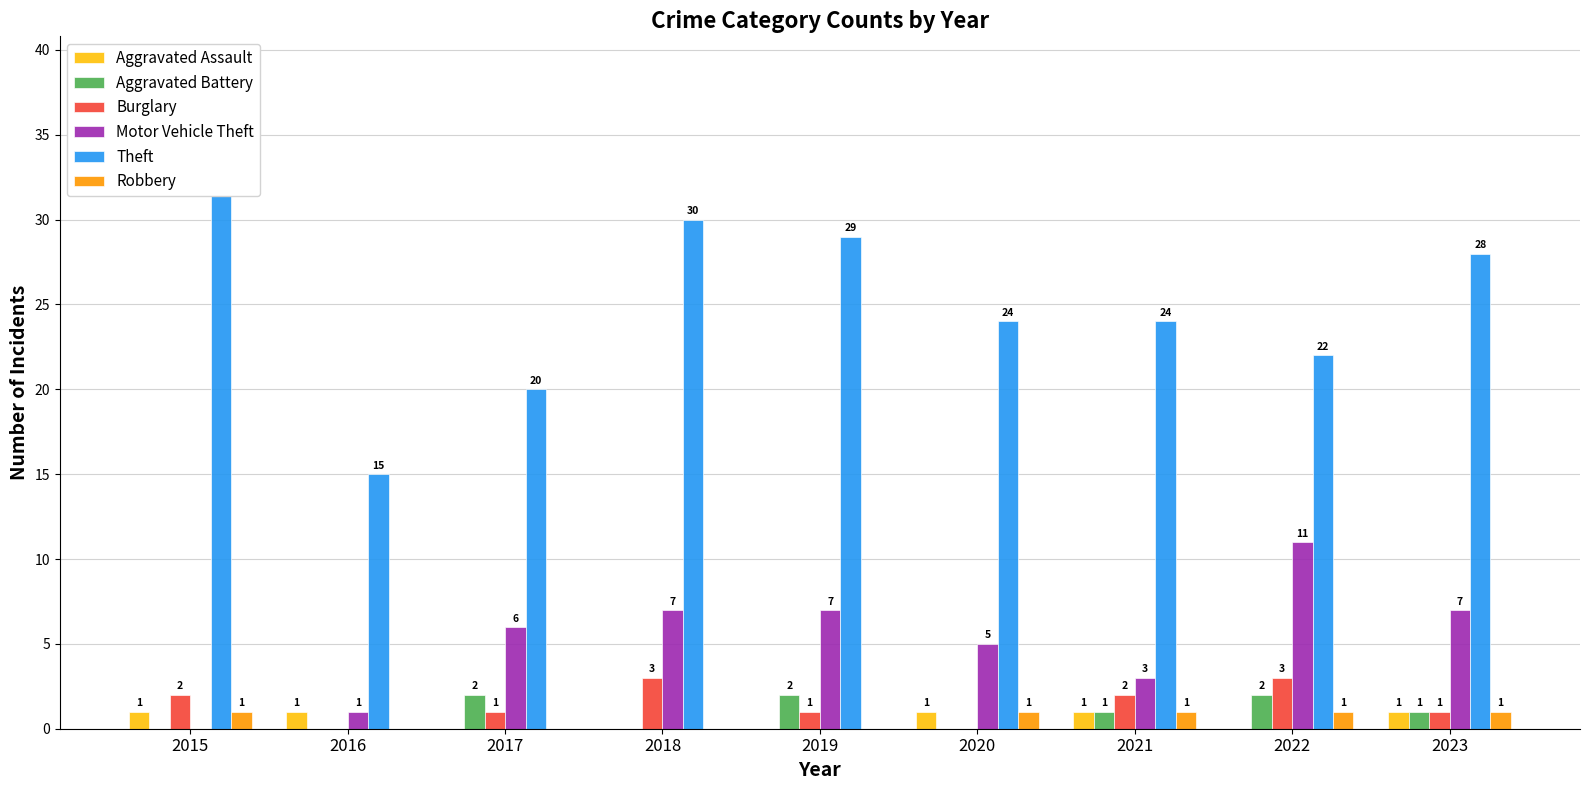

Rank the series at 2016 from highest to lowest value.

Theft, Aggravated Assault, Motor Vehicle Theft, Aggravated Battery, Burglary, Robbery